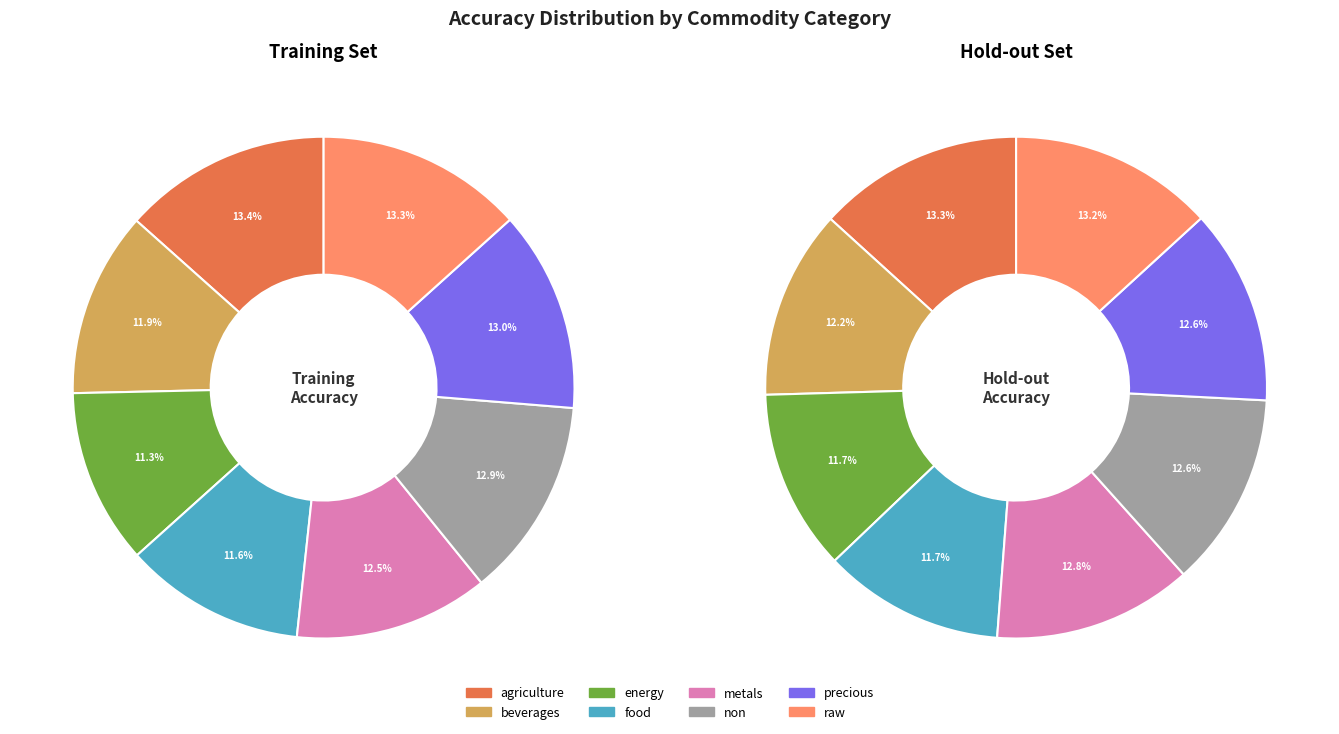

The precious slice represents 13% of the pie. True or false?

True